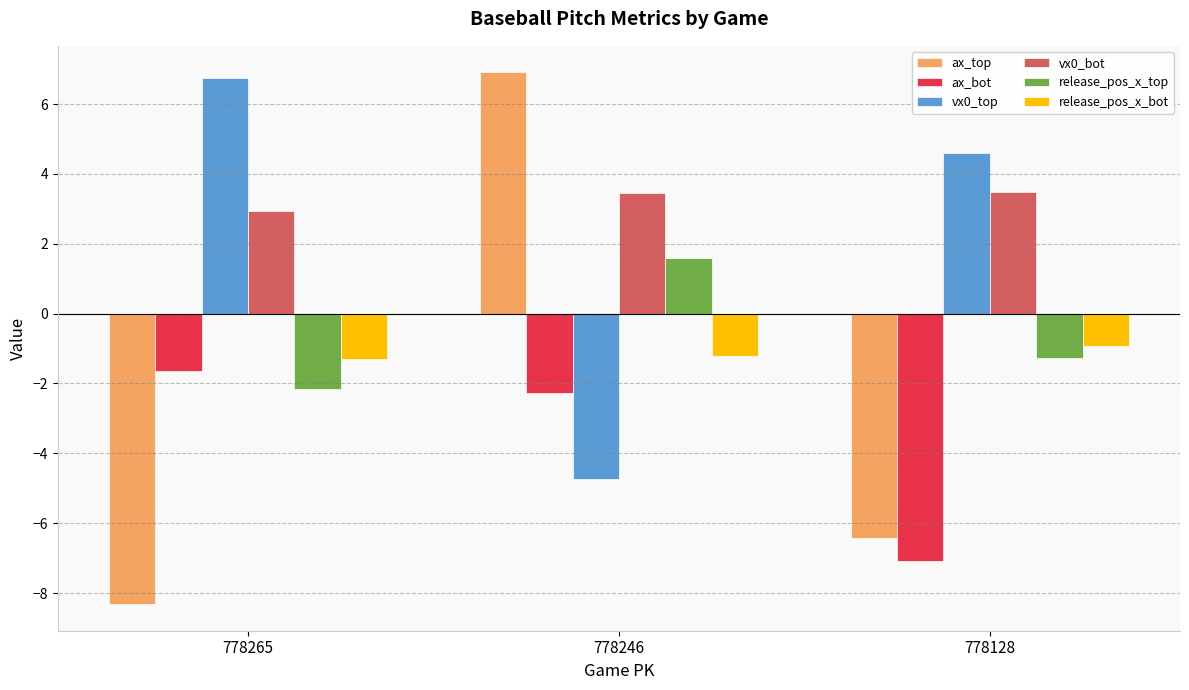

The release_pos_x_bot series shows -1.2 at 778246. True or false?

True